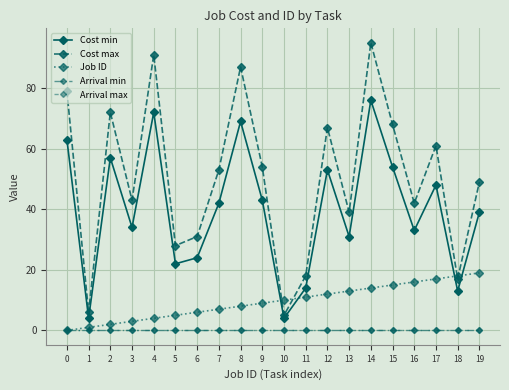

Reading right to left, extract all data points from this chart.

Cost min: 19=39	18=13	17=48	16=33	15=54	14=76	13=31	12=53	11=14	10=4	9=43	8=69	7=42	6=24	5=22	4=72	3=34	2=57	1=4	0=63
Cost max: 19=49	18=17	17=61	16=42	15=68	14=95	13=39	12=67	11=18	10=5	9=54	8=87	7=53	6=31	5=28	4=91	3=43	2=72	1=6	0=79
Job ID: 19=19	18=18	17=17	16=16	15=15	14=14	13=13	12=12	11=11	10=10	9=9	8=8	7=7	6=6	5=5	4=4	3=3	2=2	1=1	0=0
Arrival min: 19=0	18=0	17=0	16=0	15=0	14=0	13=0	12=0	11=0	10=0	9=0	8=0	7=0	6=0	5=0	4=0	3=0	2=0	1=0	0=0
Arrival max: 19=0	18=0	17=0	16=0	15=0	14=0	13=0	12=0	11=0	10=0	9=0	8=0	7=0	6=0	5=0	4=0	3=0	2=0	1=0	0=0